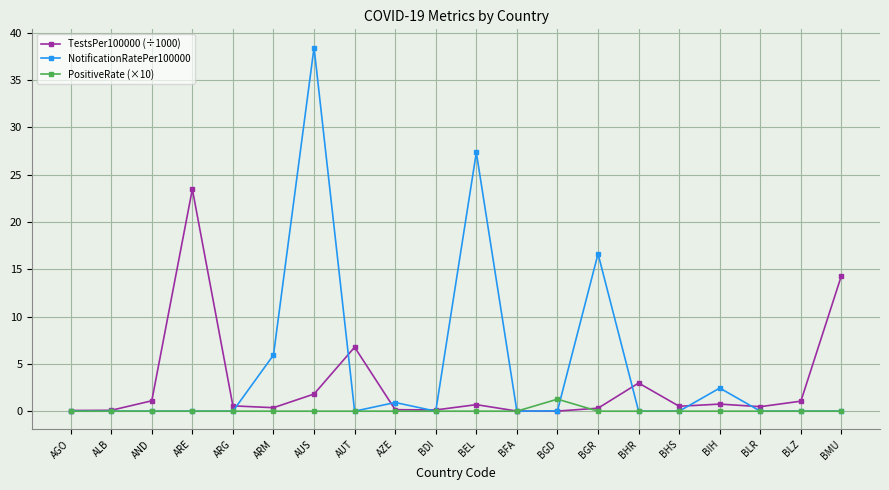

How many lines are shown in the chart?

3